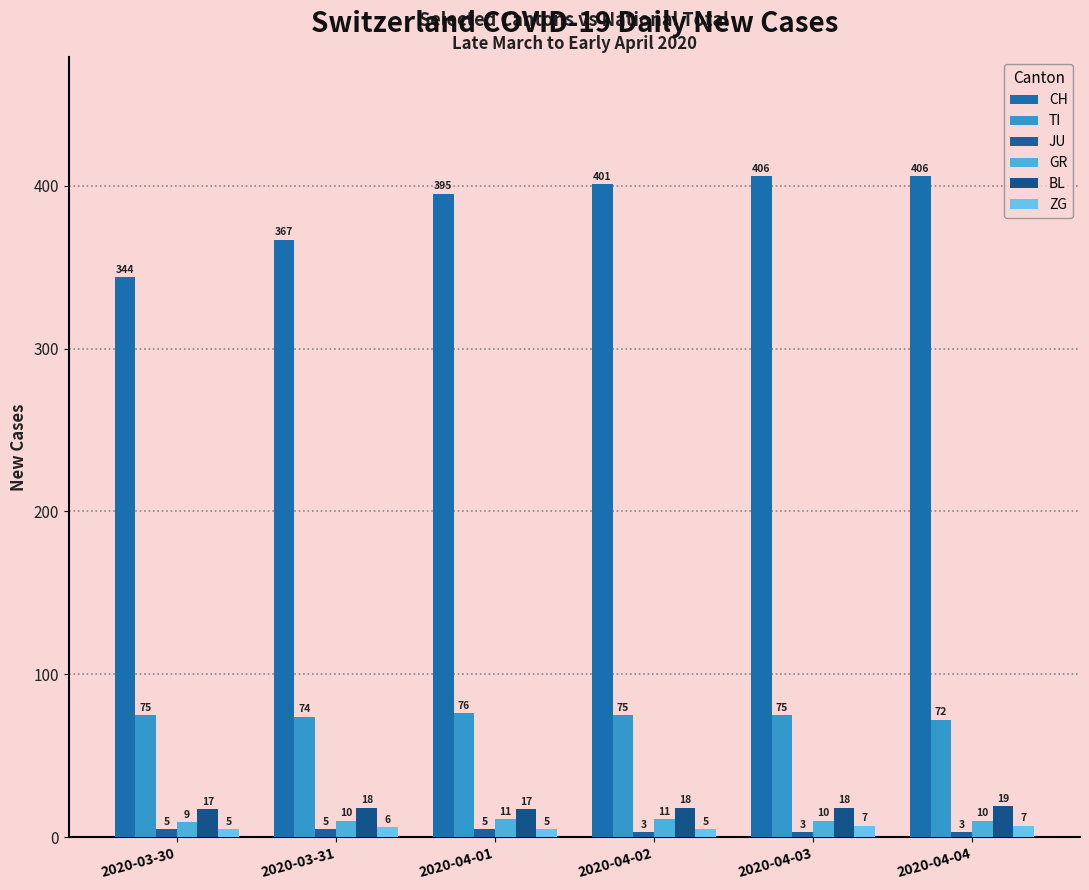

Which category has the lowest value across all series?

2020-04-02